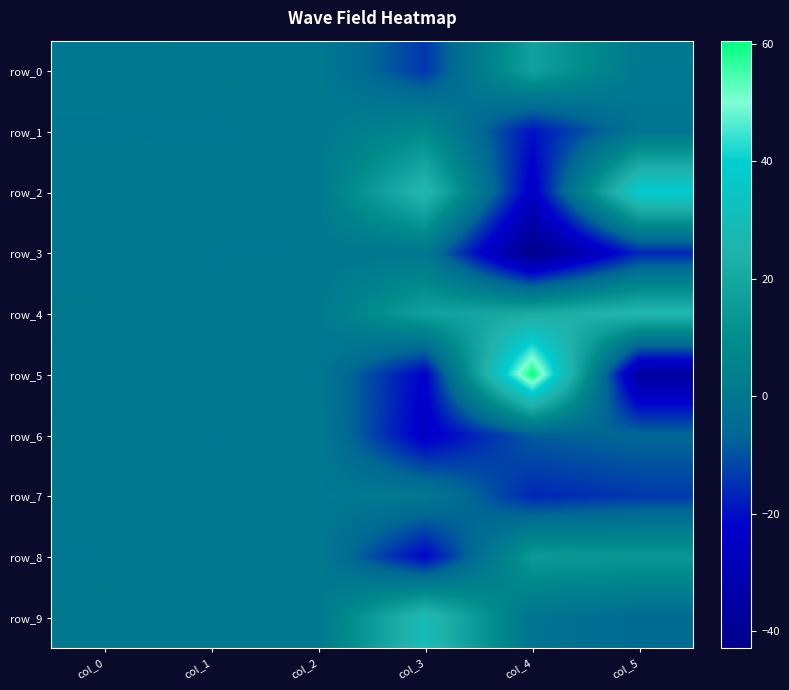

At which label does row_7 first exceed 0?

col_0